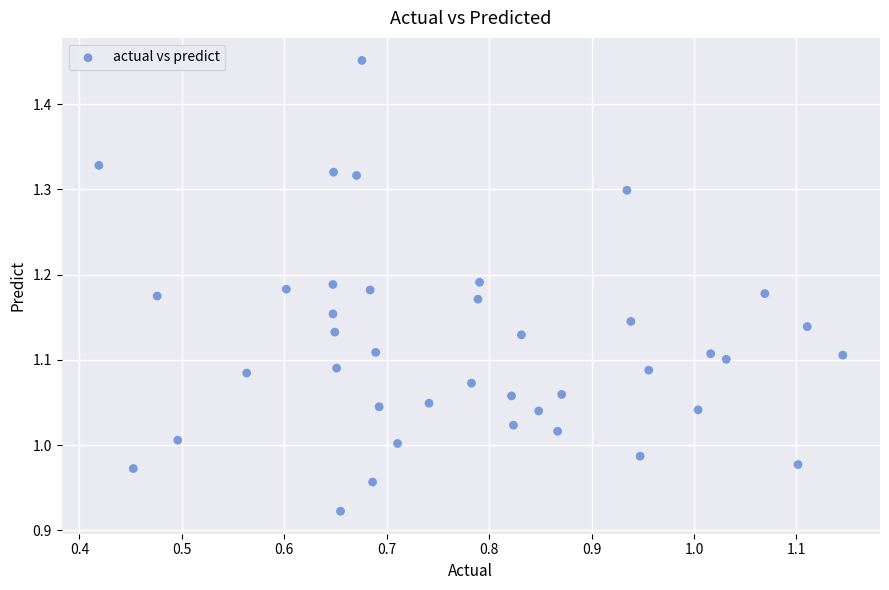

What is the range of X values (max minus min)?

0.7